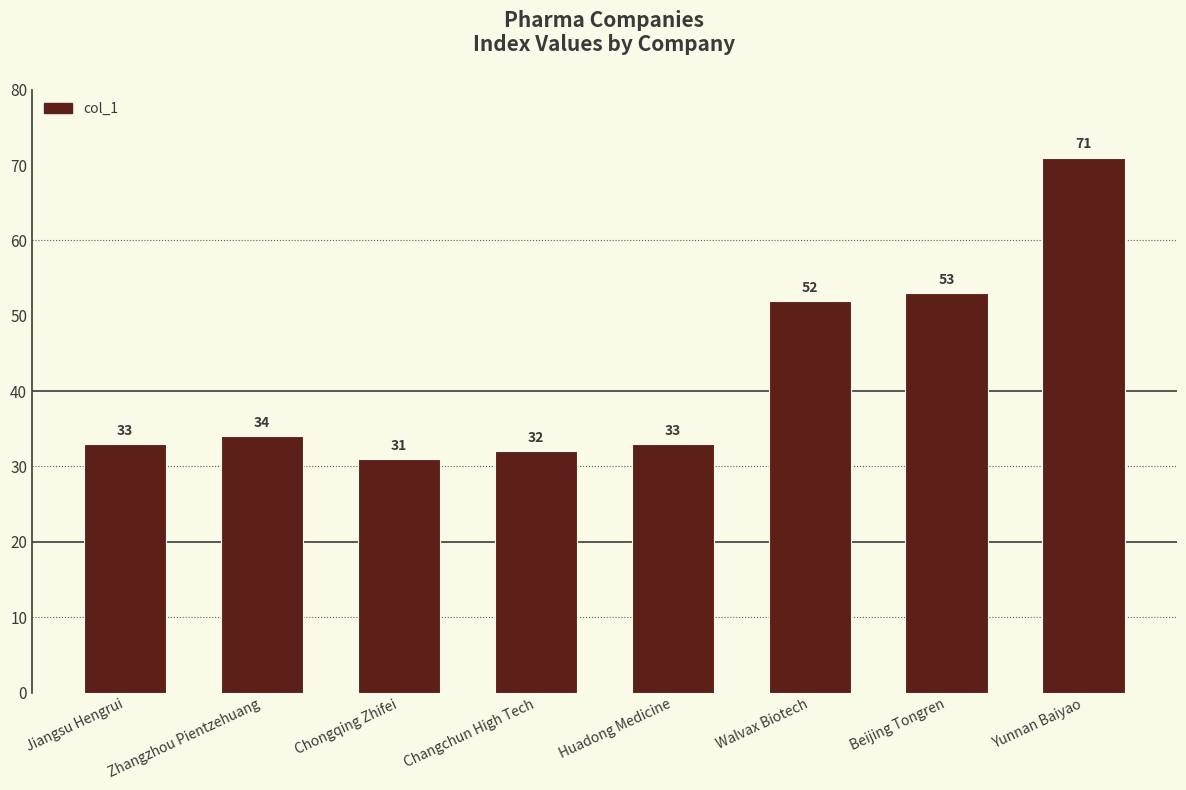

Reading right to left, what are all the values shown in this chart?

Yunnan Baiyao=71	Beijing Tongren=53	Walvax Biotech=52	Huadong Medicine=33	Changchun High Tech=32	Chongqing Zhifei=31	Zhangzhou Pientzehuang=34	Jiangsu Hengrui=33